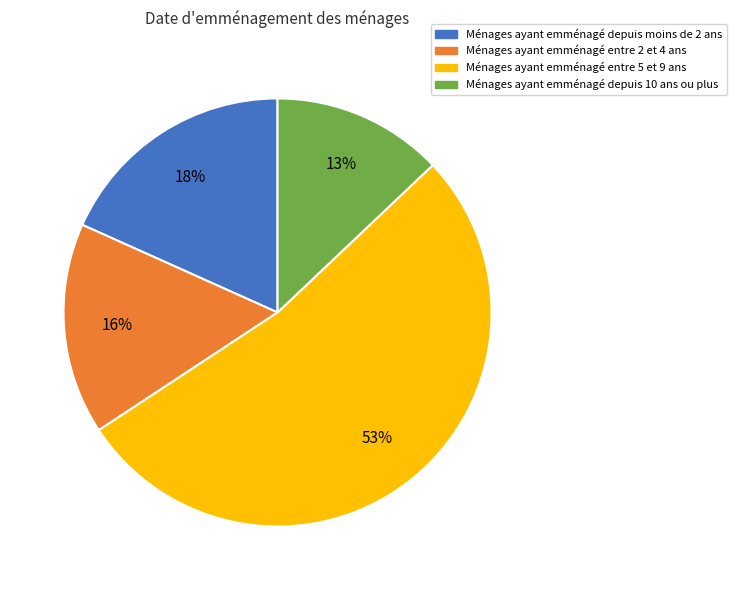

Is it true that Ménages ayant emménagé entre 5 et 9 ans is 53% of the pie?

True